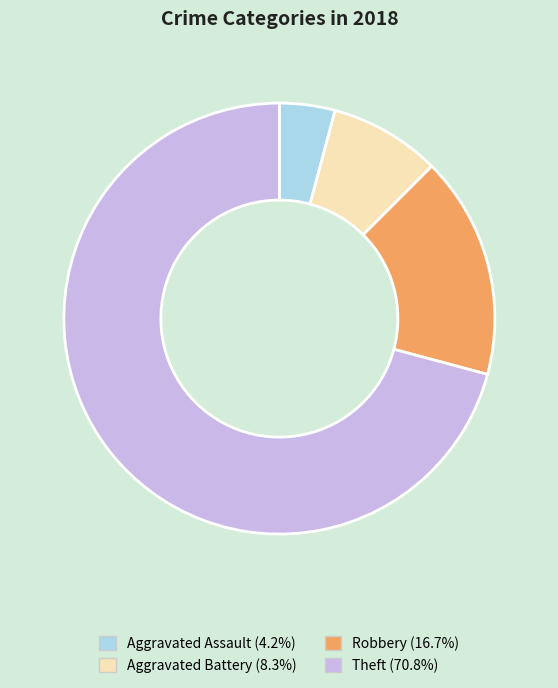

Is the sum of Theft and Aggravated Assault greater than half?

Yes